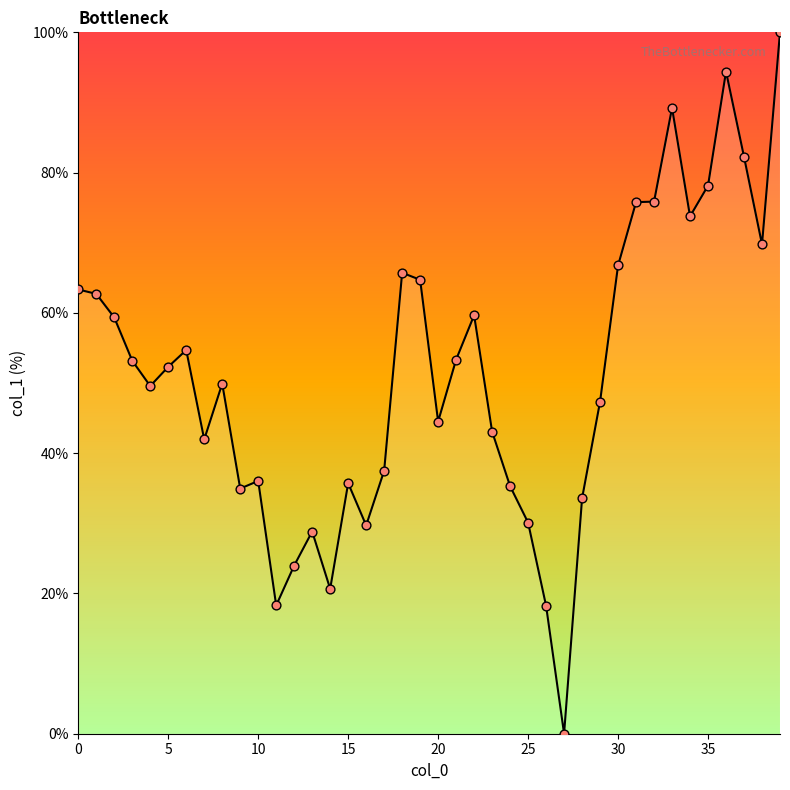

What is the difference between the maximum and minimum values?

100.0